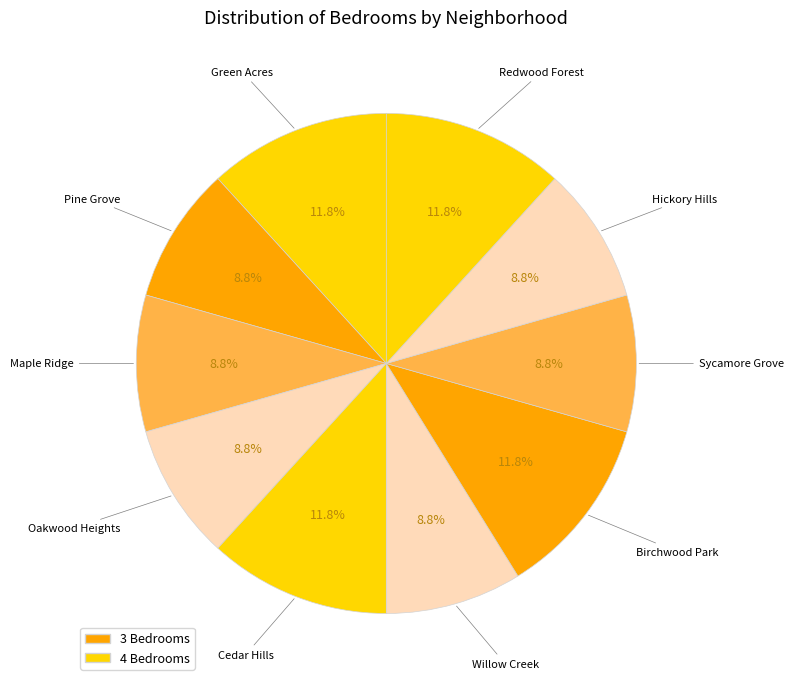

Count the number of slices in the pie.

10